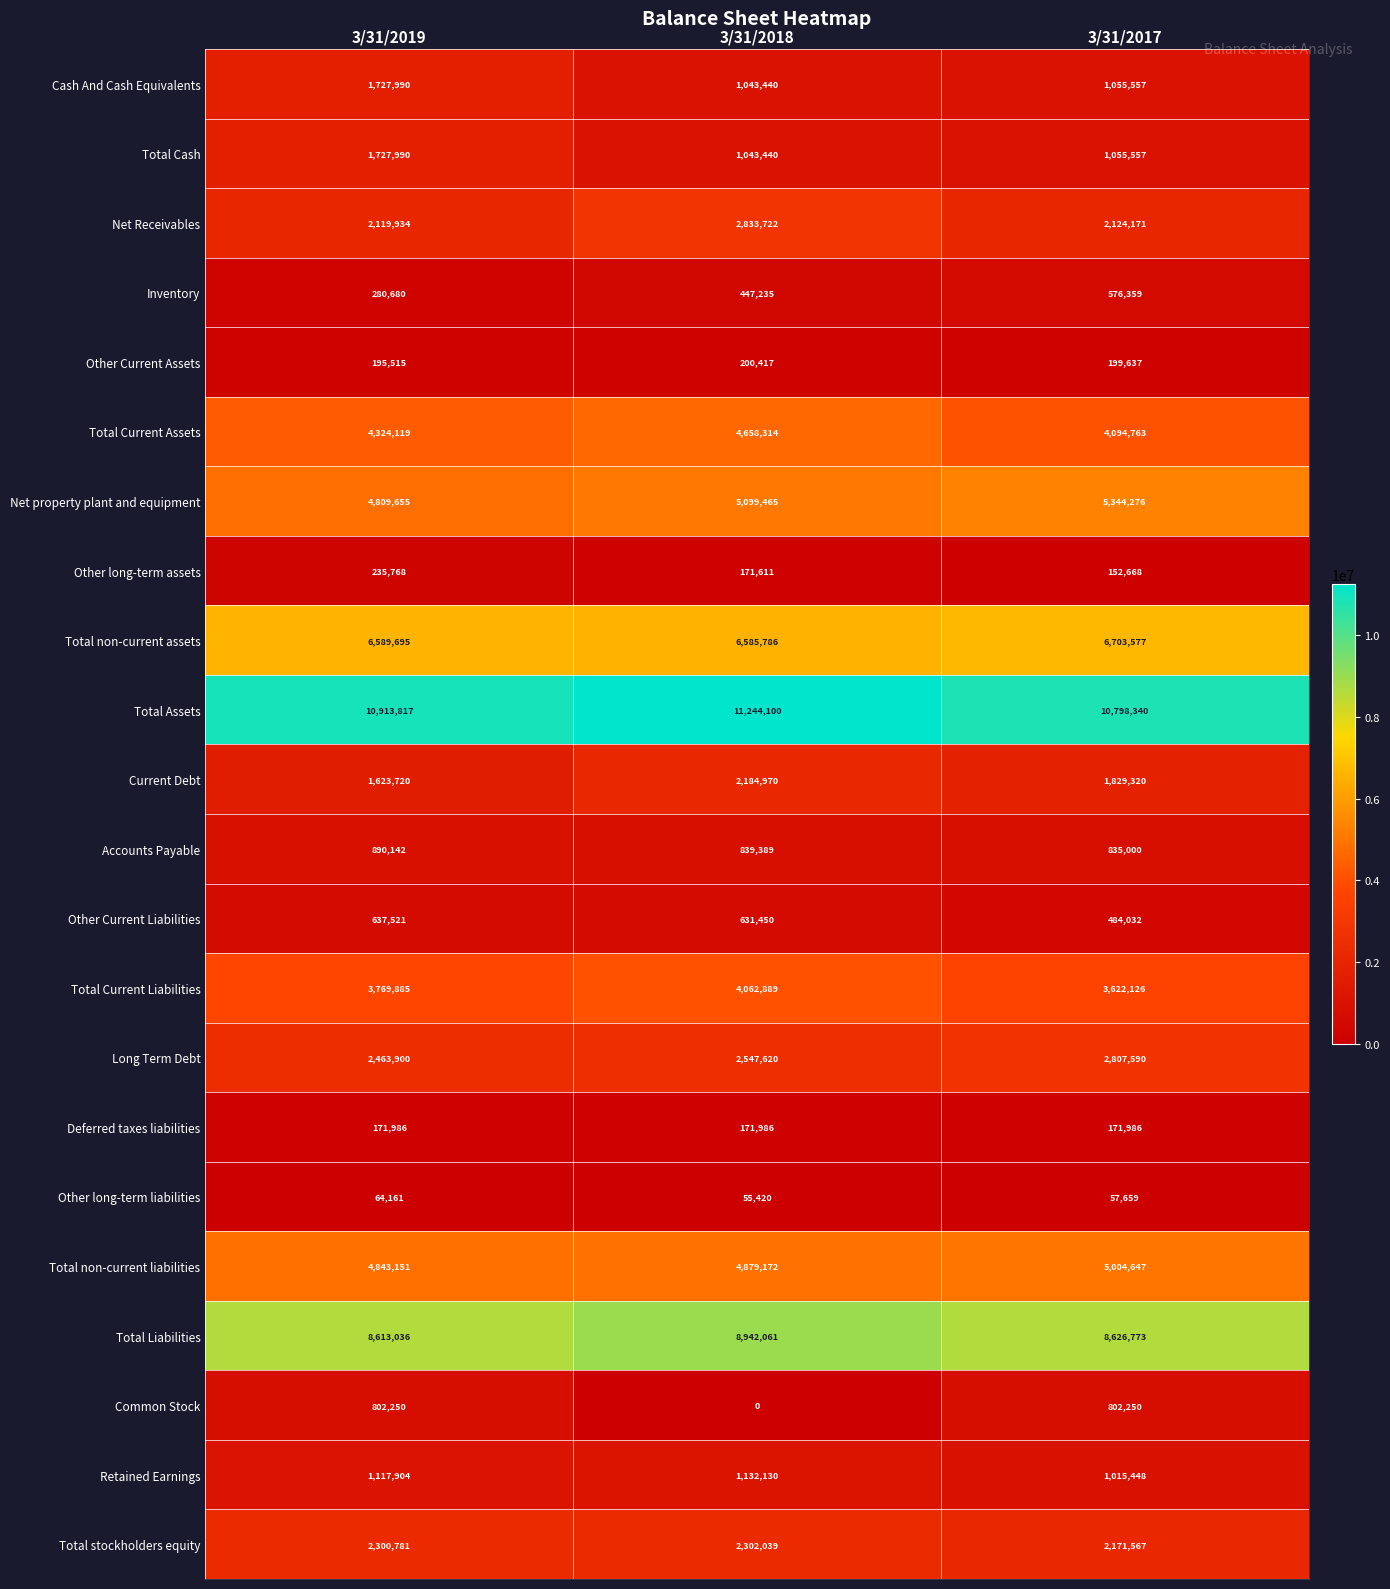

Rank the categories by Net Receivables value from lowest to highest.

3/31/2019, 3/31/2017, 3/31/2018